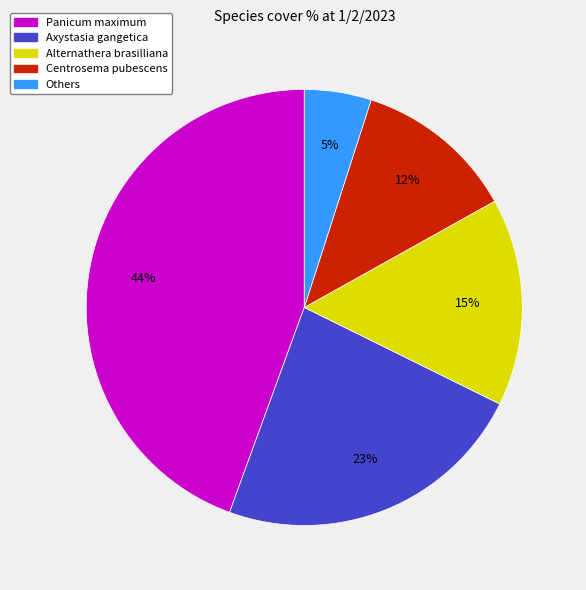

How many slices are in this pie chart?

5